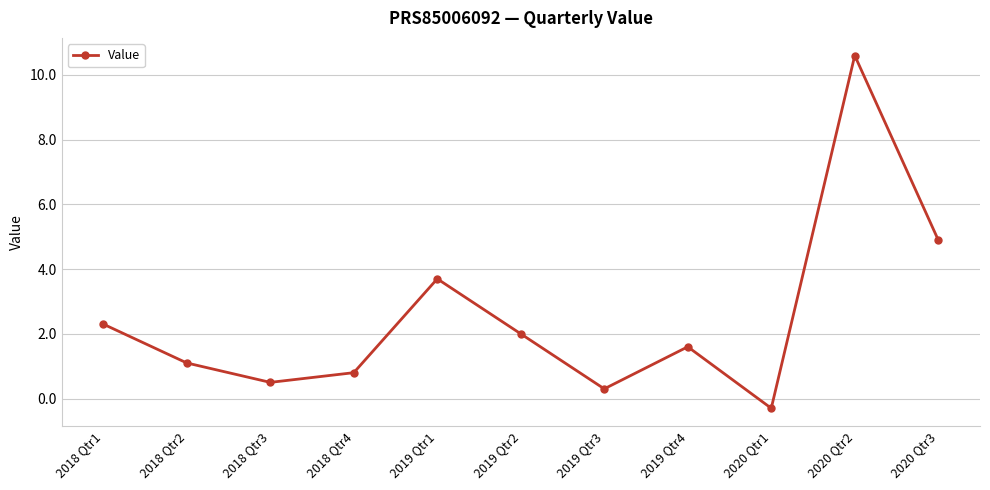

True or false: there are more than 2 points higher than both neighbors.

True